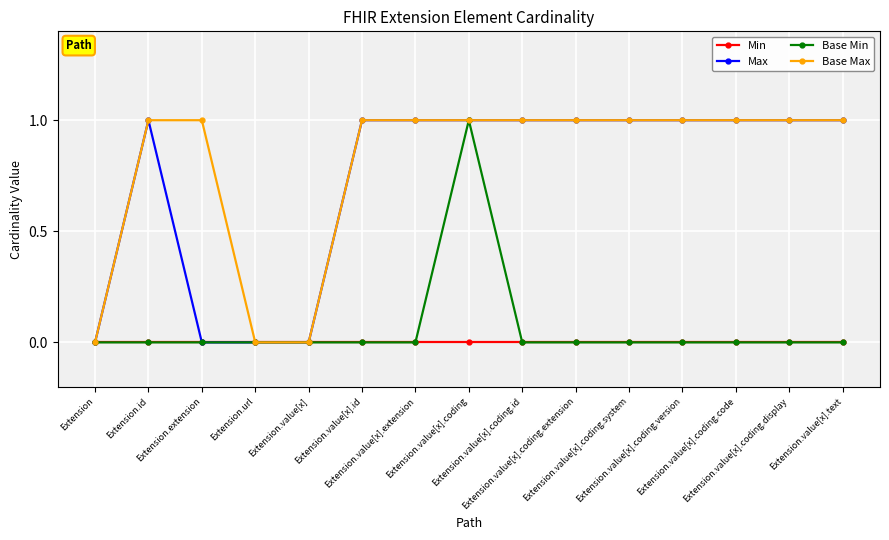

Reading left to right, list all the values displayed in this chart.

Min: Extension=0	Extension.id=0	Extension.extension=0	Extension.url=0	Extension.value[x]=0	Extension.value[x].id=0	Extension.value[x].extension=0	Extension.value[x].coding=0	Extension.value[x].coding.id=0	Extension.value[x].coding.extension=0	Extension.value[x].coding.system=0	Extension.value[x].coding.version=0	Extension.value[x].coding.code=0	Extension.value[x].coding.display=0	Extension.value[x].text=0
Max: Extension=0	Extension.id=1	Extension.extension=0	Extension.url=0	Extension.value[x]=0	Extension.value[x].id=1	Extension.value[x].extension=1	Extension.value[x].coding=1	Extension.value[x].coding.id=1	Extension.value[x].coding.extension=1	Extension.value[x].coding.system=1	Extension.value[x].coding.version=1	Extension.value[x].coding.code=1	Extension.value[x].coding.display=1	Extension.value[x].text=1
Base Min: Extension=0	Extension.id=0	Extension.extension=0	Extension.url=0	Extension.value[x]=0	Extension.value[x].id=0	Extension.value[x].extension=0	Extension.value[x].coding=1	Extension.value[x].coding.id=0	Extension.value[x].coding.extension=0	Extension.value[x].coding.system=0	Extension.value[x].coding.version=0	Extension.value[x].coding.code=0	Extension.value[x].coding.display=0	Extension.value[x].text=0
Base Max: Extension=0	Extension.id=1	Extension.extension=1	Extension.url=0	Extension.value[x]=0	Extension.value[x].id=1	Extension.value[x].extension=1	Extension.value[x].coding=1	Extension.value[x].coding.id=1	Extension.value[x].coding.extension=1	Extension.value[x].coding.system=1	Extension.value[x].coding.version=1	Extension.value[x].coding.code=1	Extension.value[x].coding.display=1	Extension.value[x].text=1